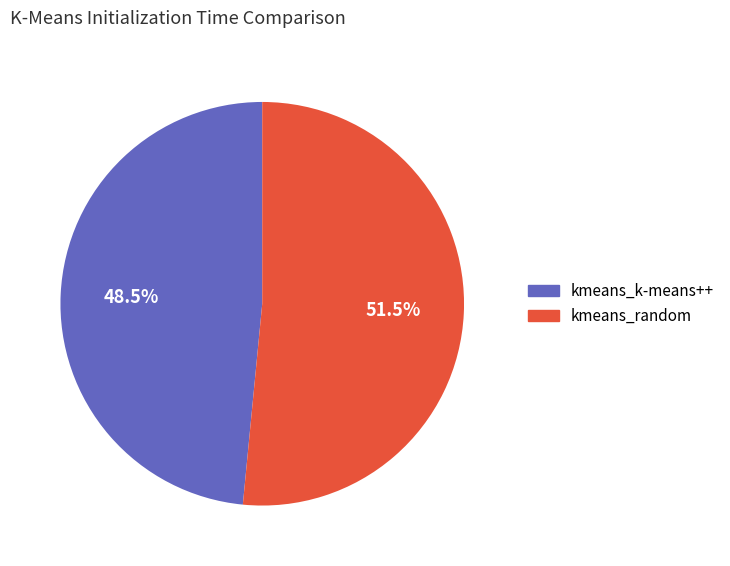

What is the ratio of the value at kmeans_k-means++ to the value at kmeans_random?

0.9